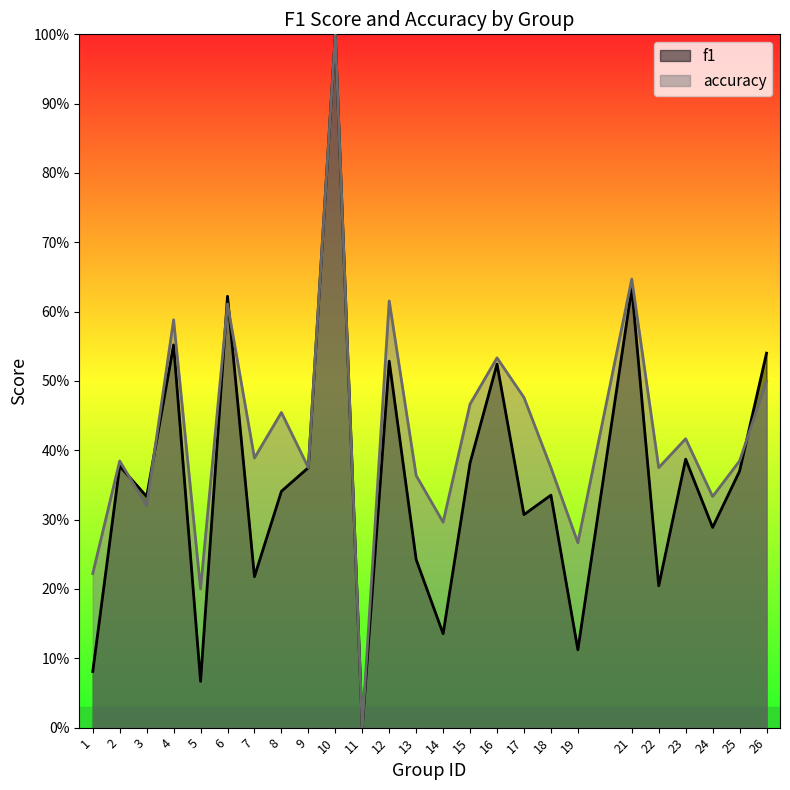

How many intersections are there between accuracy and f1?

5